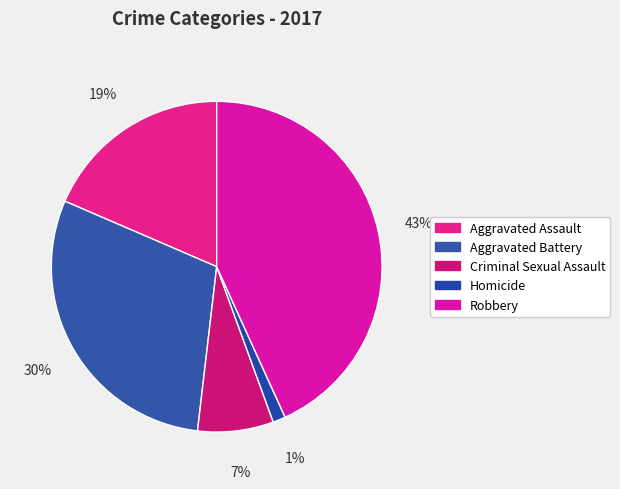

To the nearest percent, what is the difference between the largest and smallest slice percentages?

42%